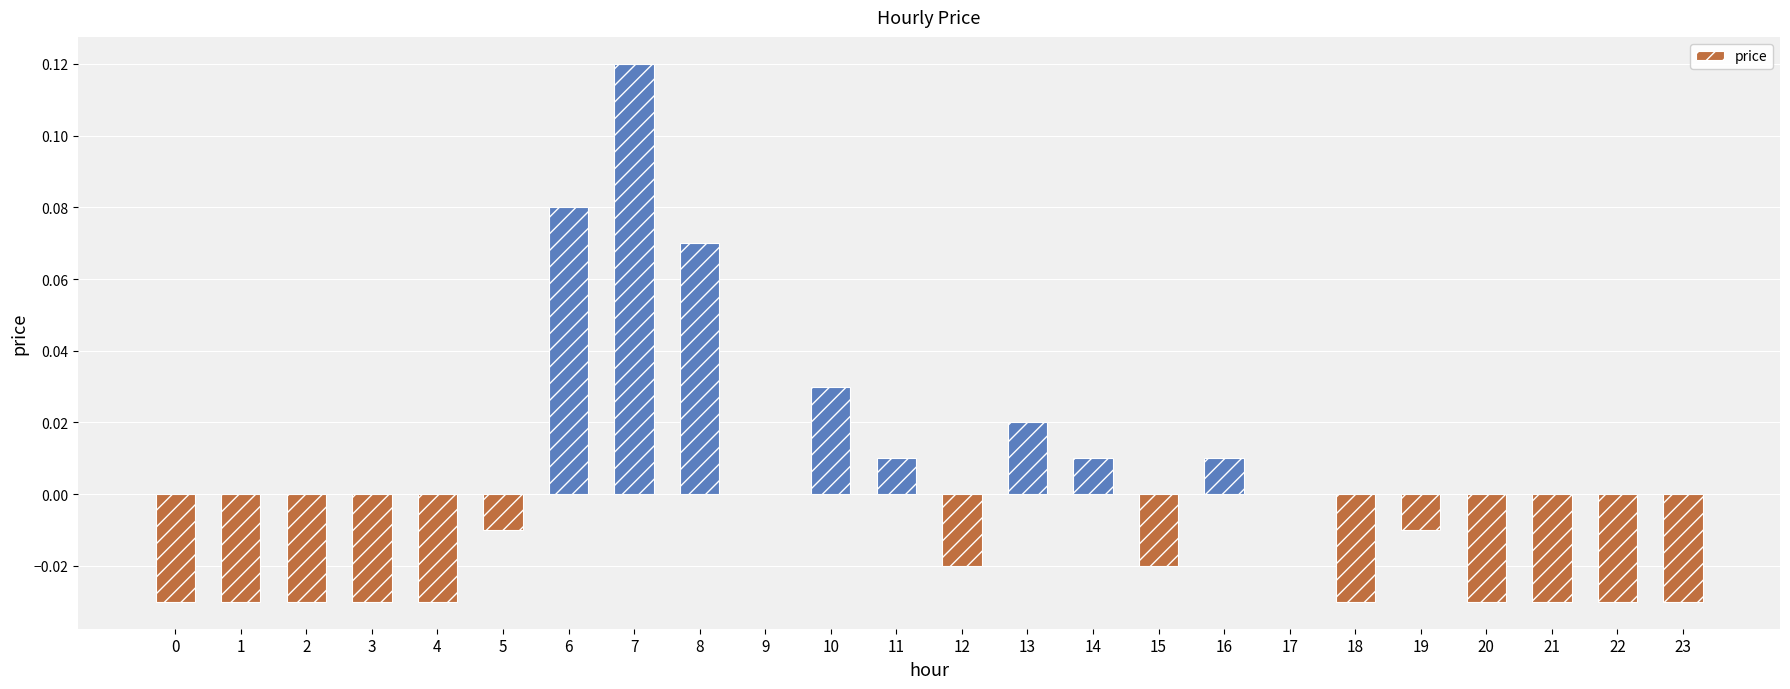

At which category does the chart reach its peak across all series?

7